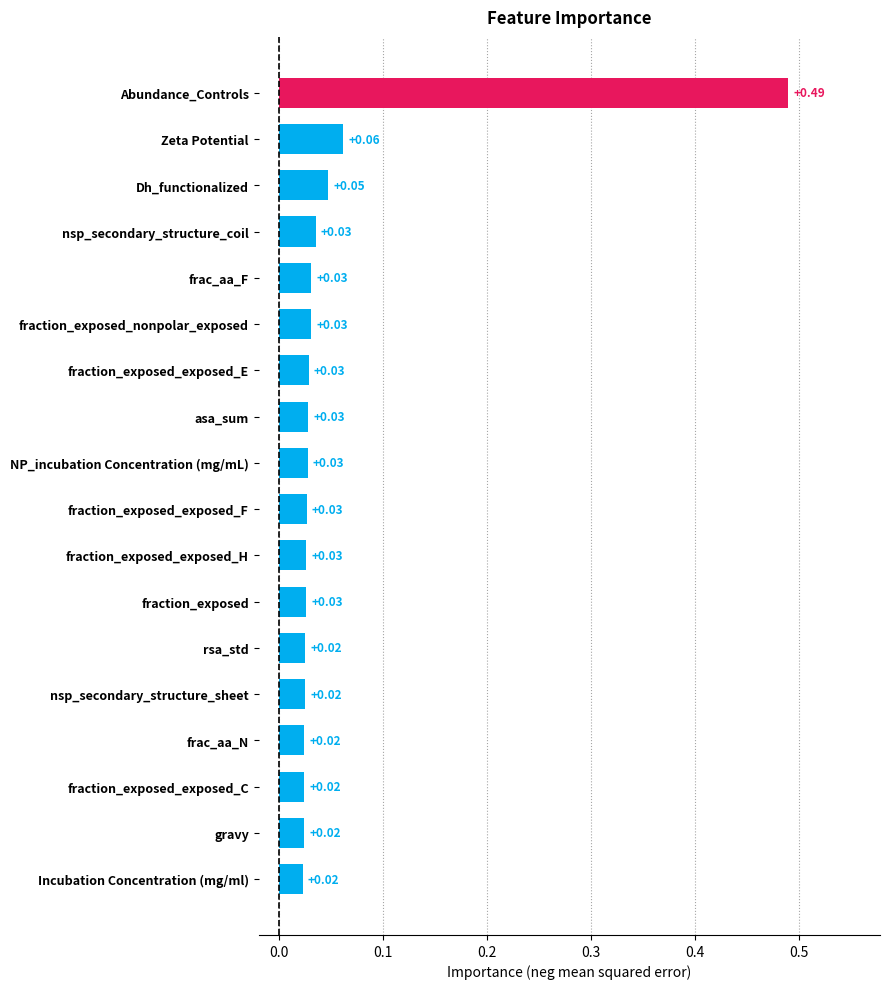

What is the sum of all values?

1.0